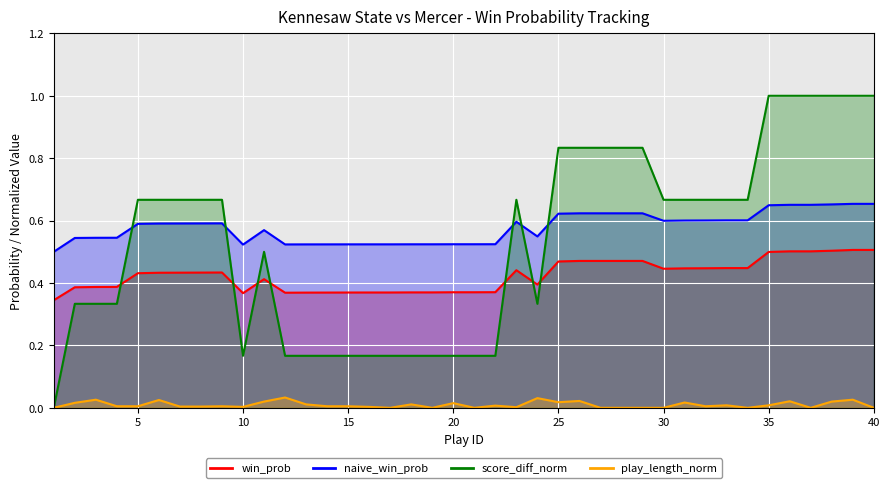

True or false: play_length_norm has more than 2 interior local peaks.

True